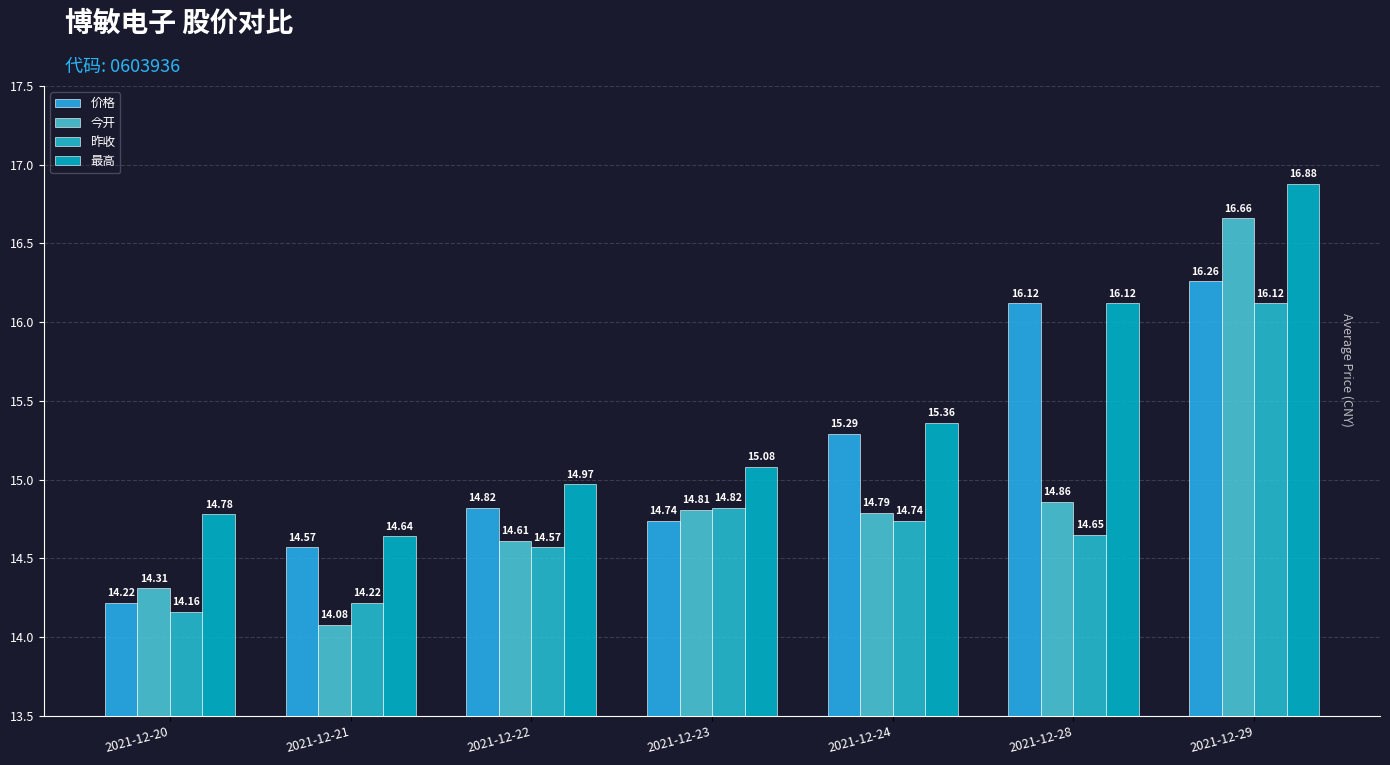

What is the difference between the second highest and second lowest values in the 价格 series?

1.6